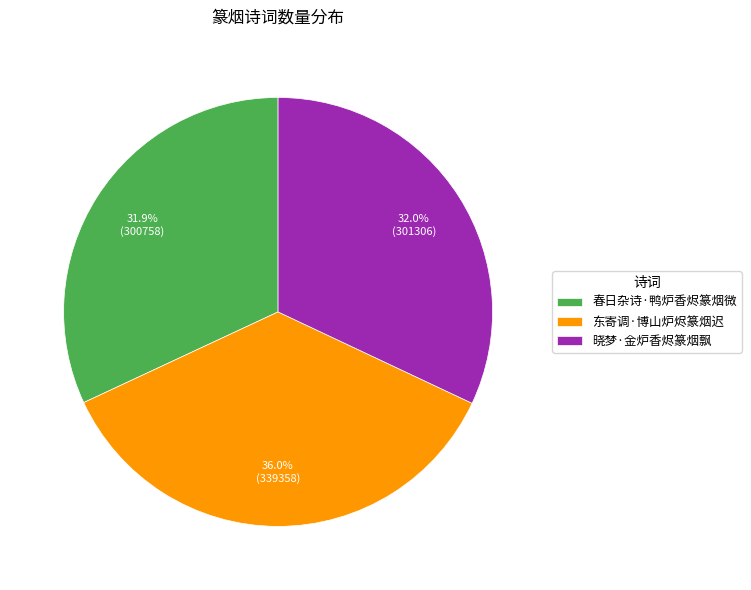

Is it true that 春日杂诗·鸭炉香烬篆烟微 is 32% of the pie?

True